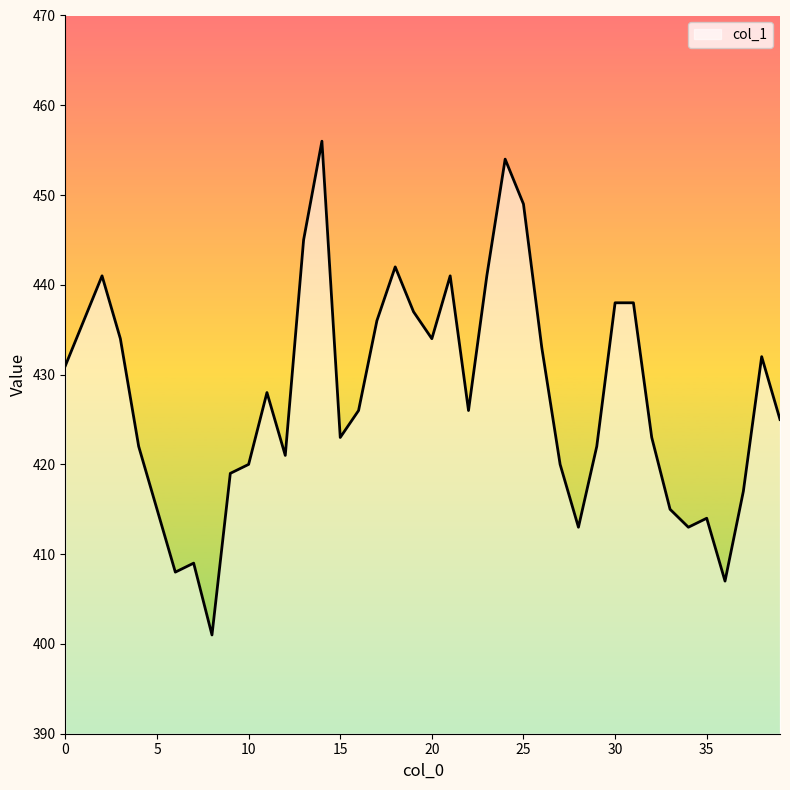

What is the minimum value shown in the chart?

401